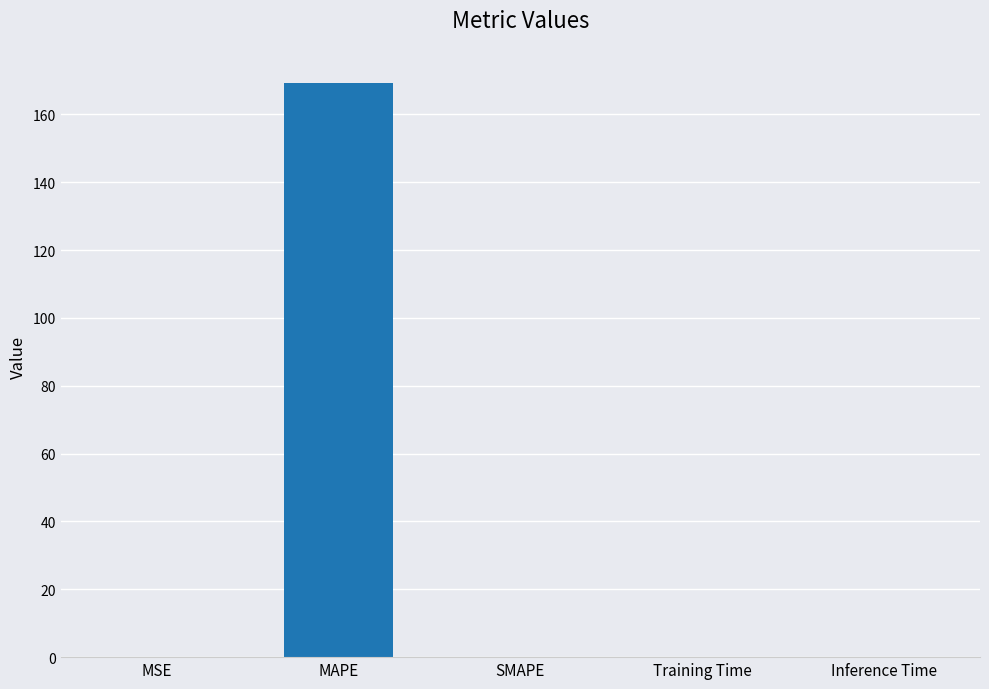

Between Inference Time and MAPE, which is larger?

MAPE